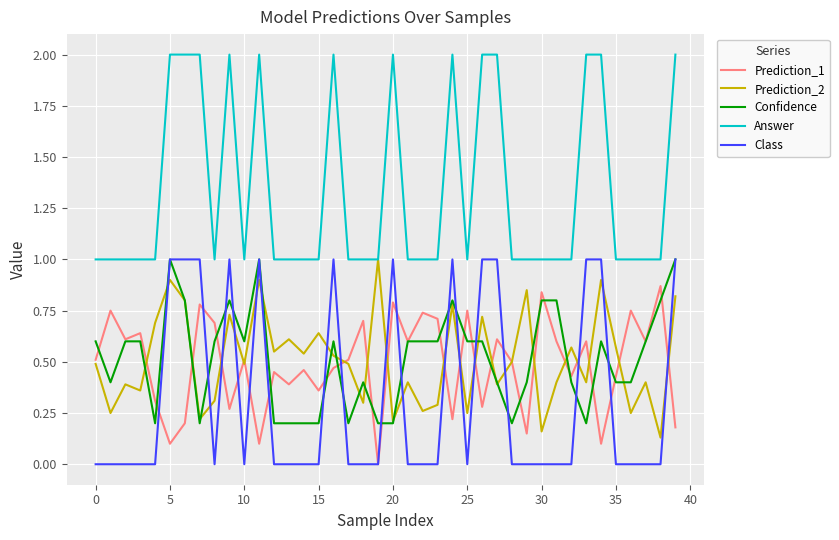

True or false: Class and Answer cross at least once.

False